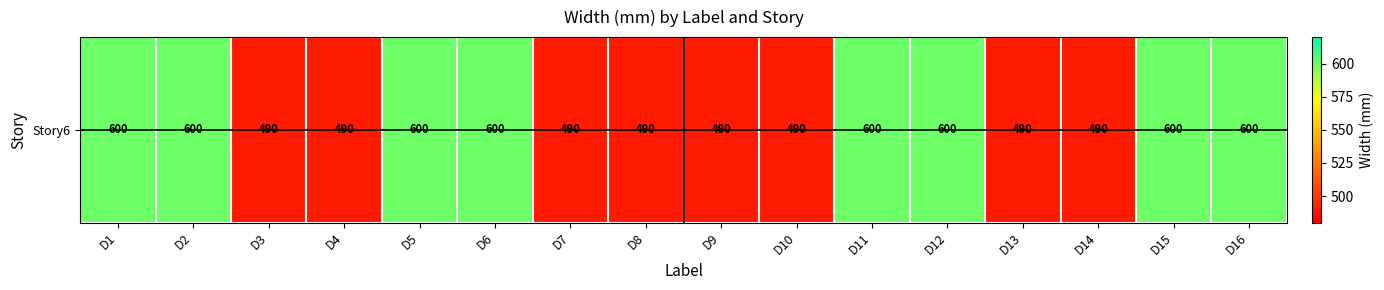

At which category does the chart reach its peak across all series?

D1